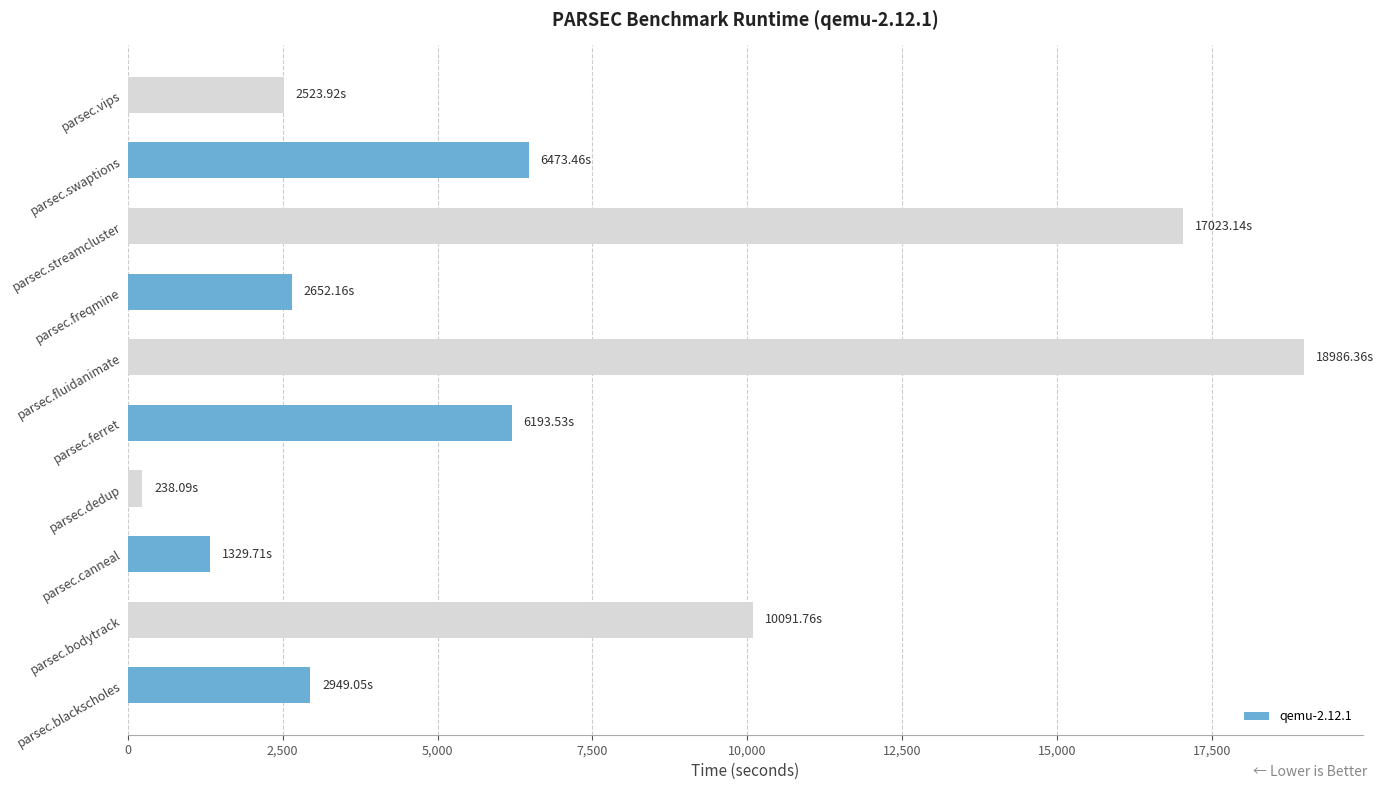

What is the difference between the second highest and second lowest values?

15693.4